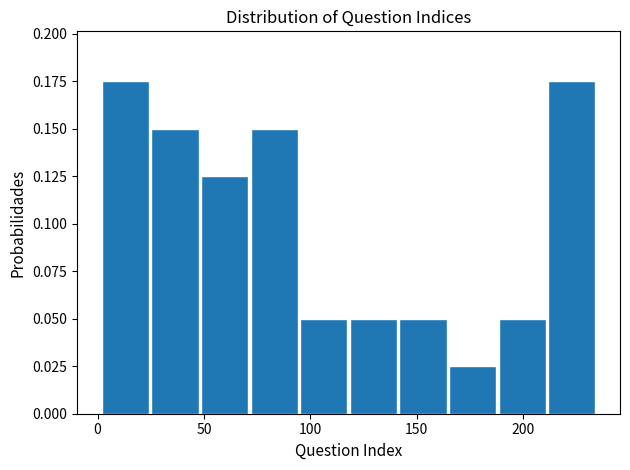

Reading left to right, transcribe this chart: for each bar, give the range it covers on the x-axis and its height. Neither the bar edges nor the heights are printed on the chart, so give them approximately, as read against the axes.

0 to 25: 0.175
25 to 50: 0.150
50 to 70: 0.125
70 to 95: 0.150
95 to 120: 0.050
120 to 140: 0.050
140 to 165: 0.050
165 to 190: 0.025
190 to 210: 0.050
210 to 235: 0.175